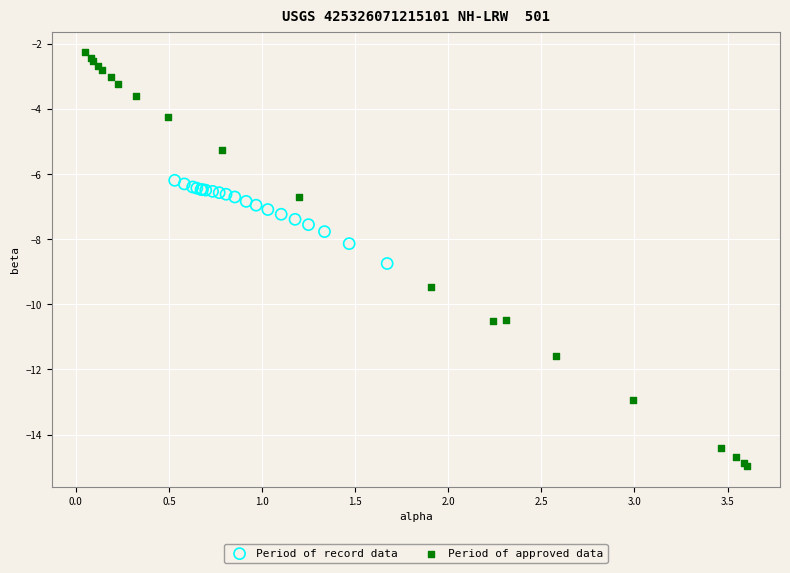

Which series has the widest spread of Y values?

Period of approved data